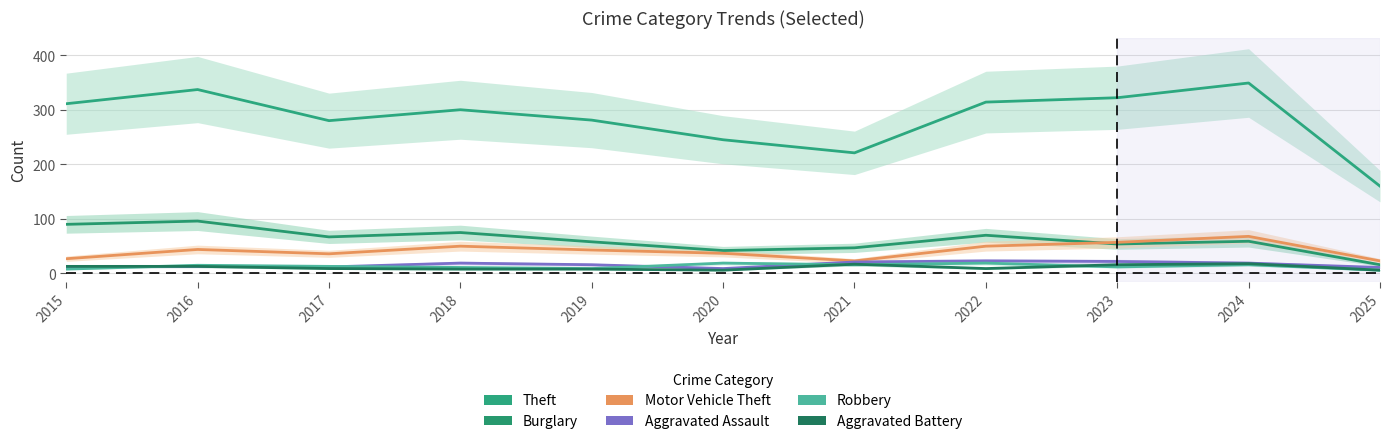

What is the difference between the second highest and minimum values in the Aggravated Battery series?

11